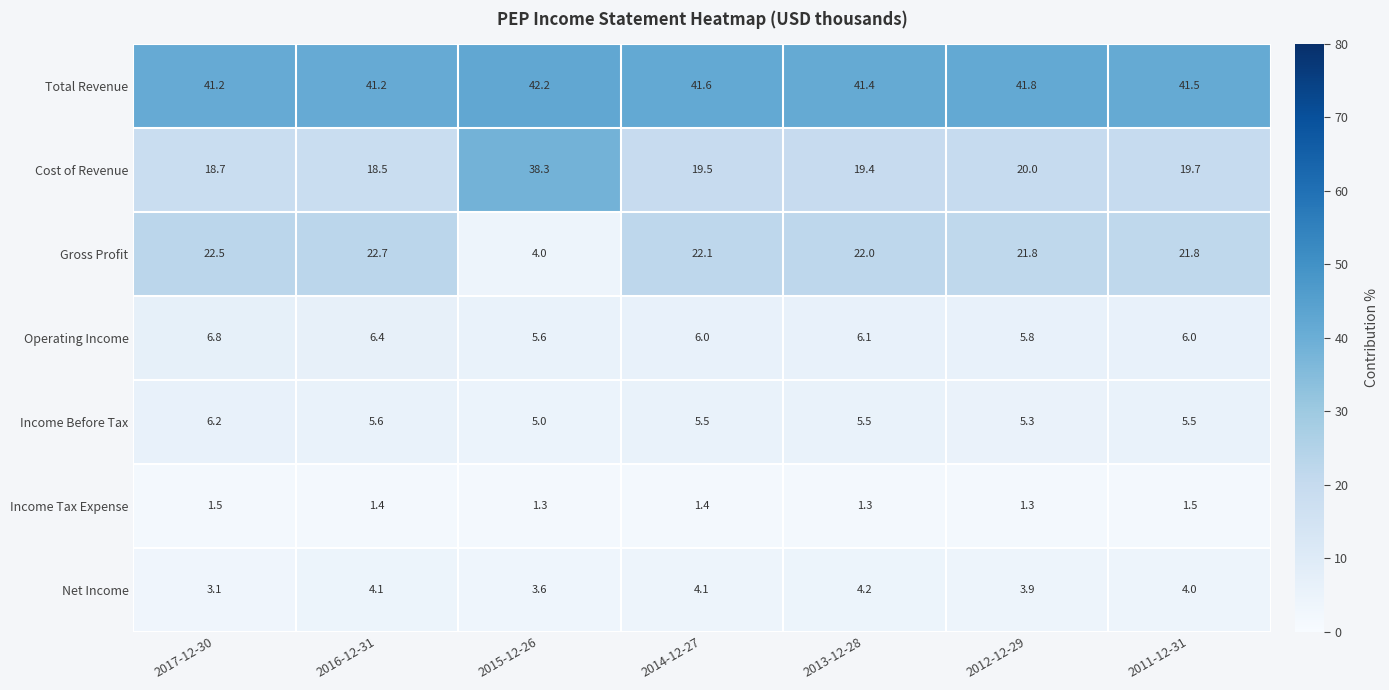

The value of Net Income at 2013-12-28 is 7.5. True or false?

False